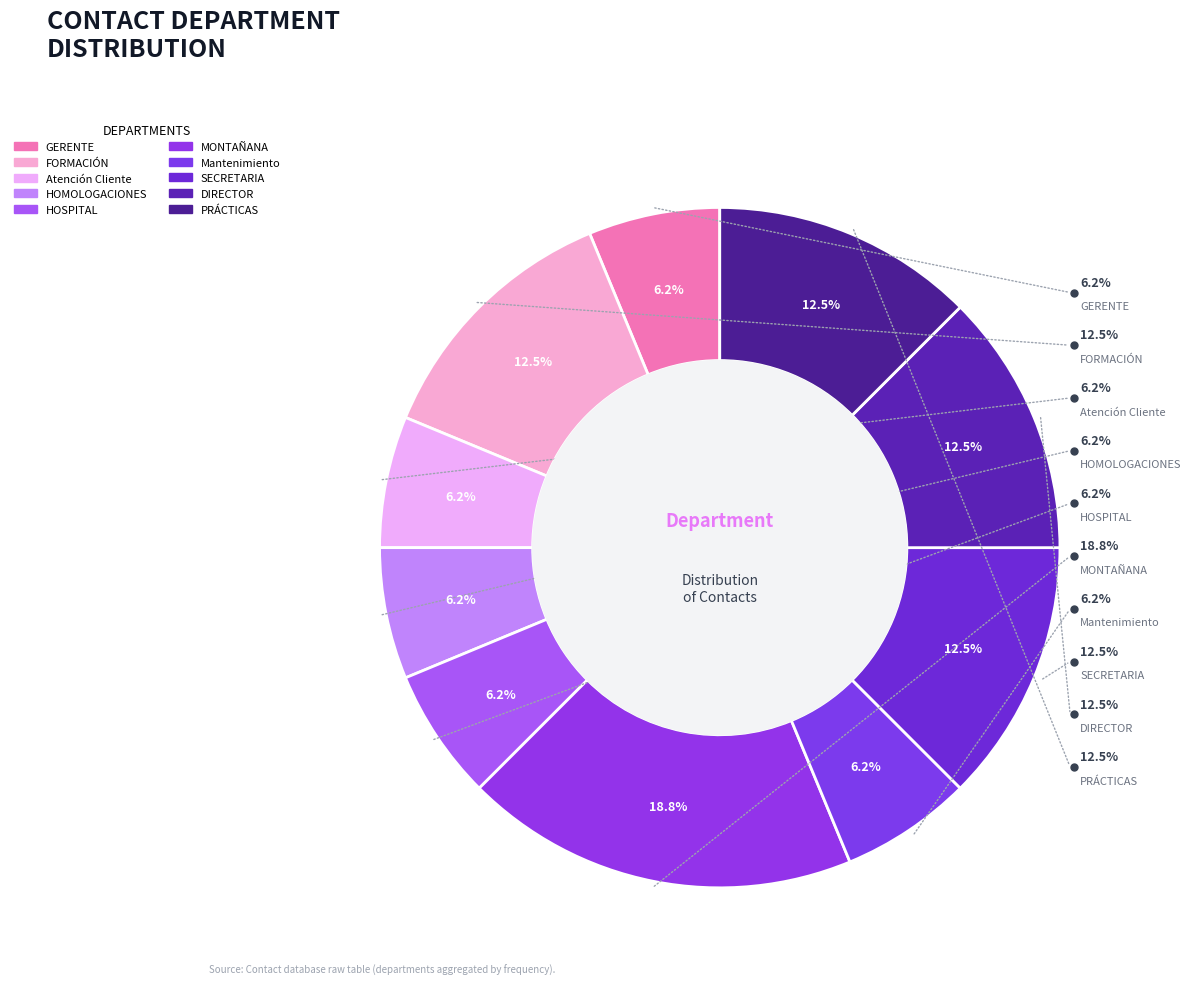

To the nearest percent, what is the difference between the largest and smallest slice percentages?

12%